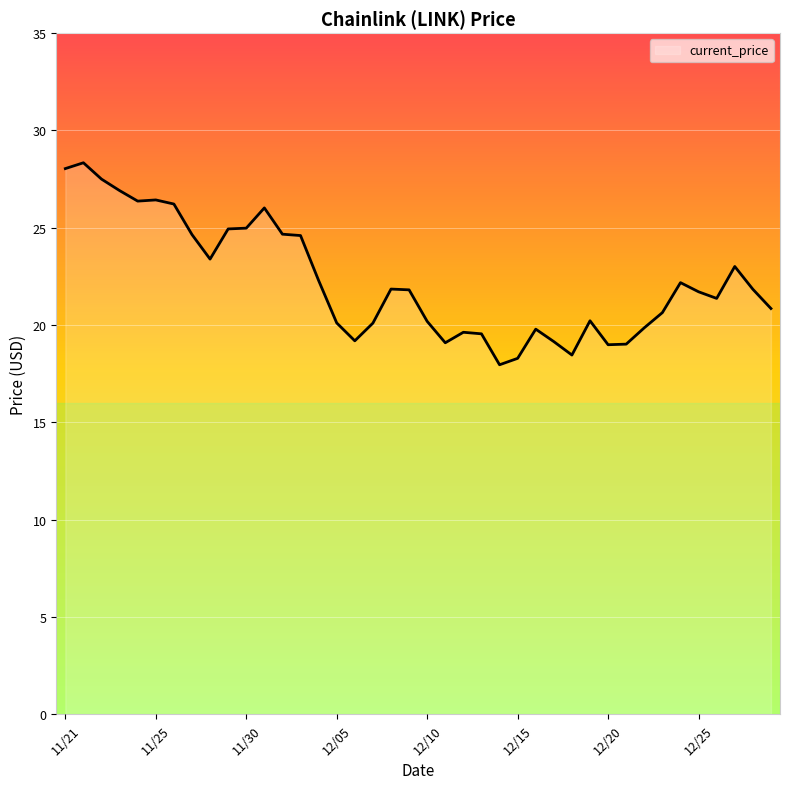

The value at 12/24 is 22.2. True or false?

True